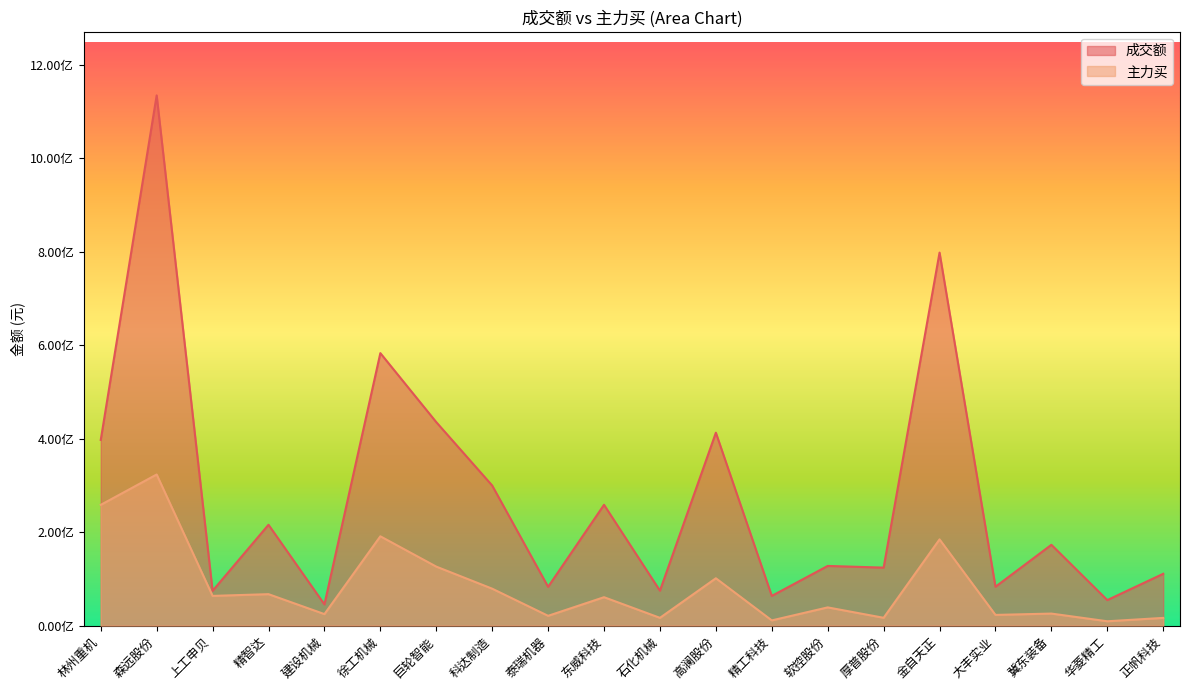

What are all the series names shown in the legend?

成交额, 主力买